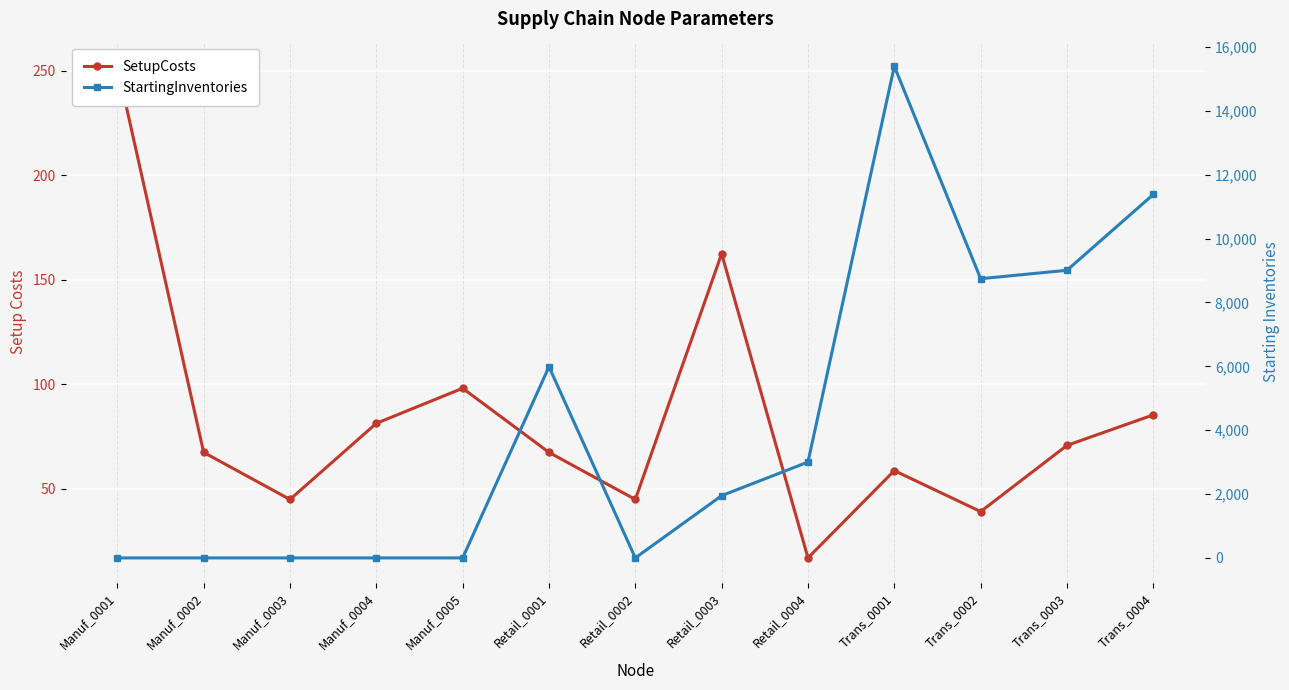

What are all the series names shown in the legend?

SetupCosts, StartingInventories